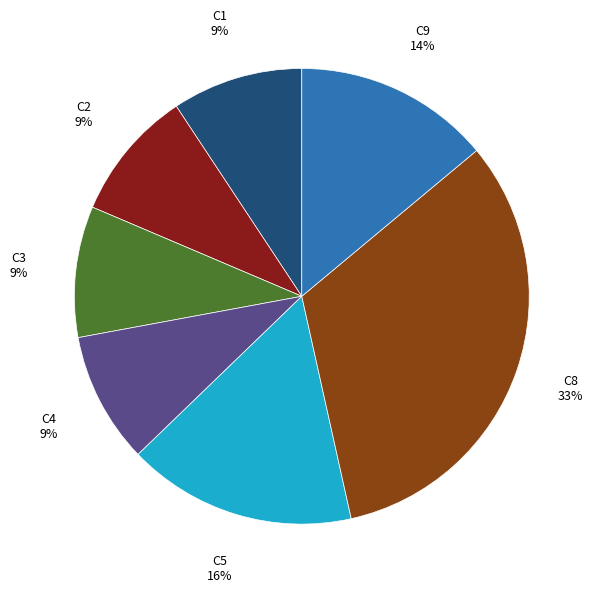

How many slices are in this pie chart?

7